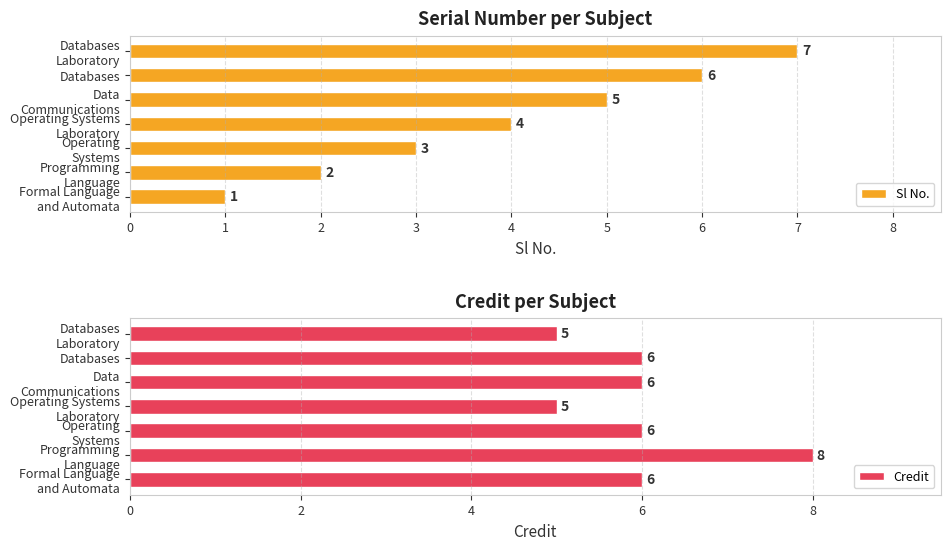

Read the Credit value at Databases.

6